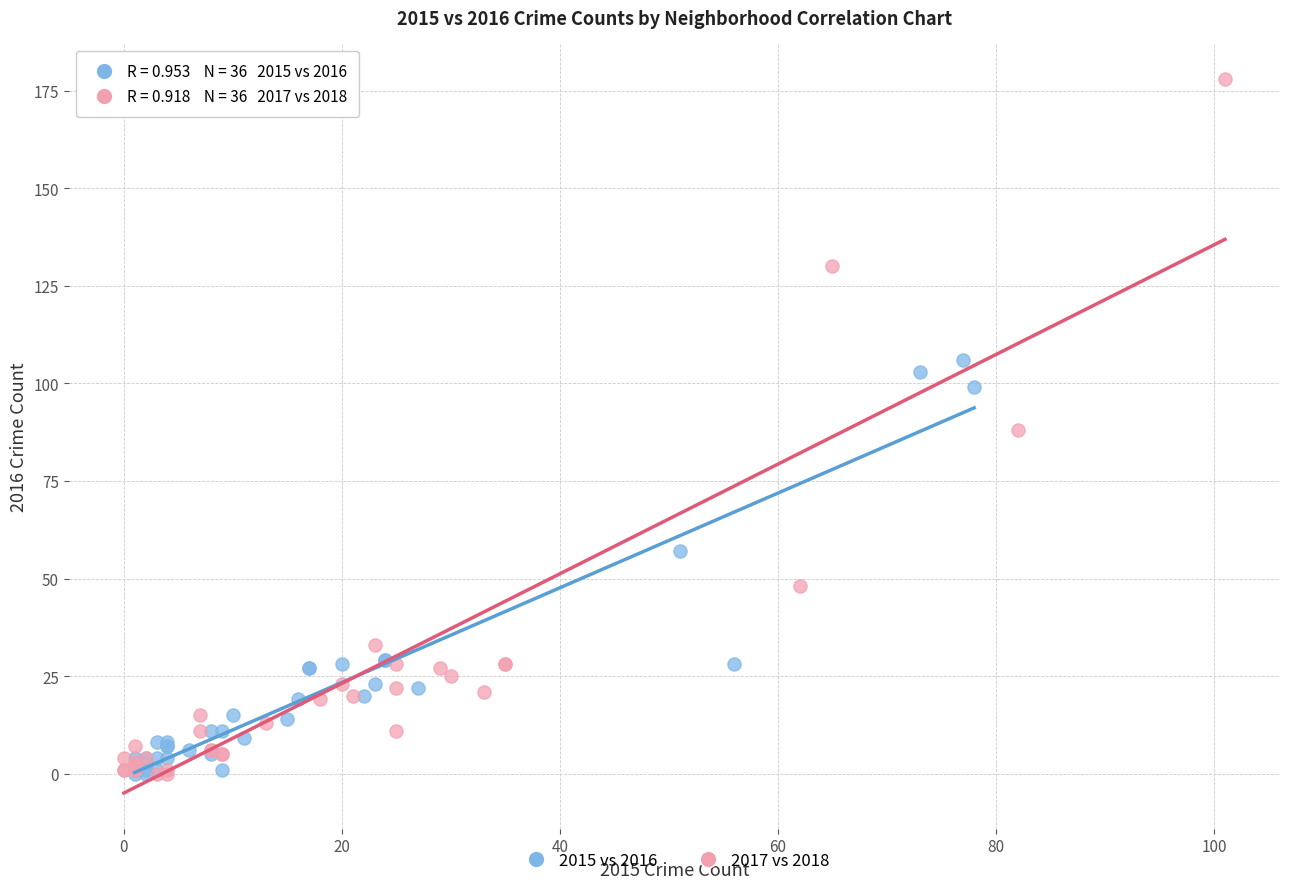

Which series has the largest Y range (max minus min)?

2017 vs 2018